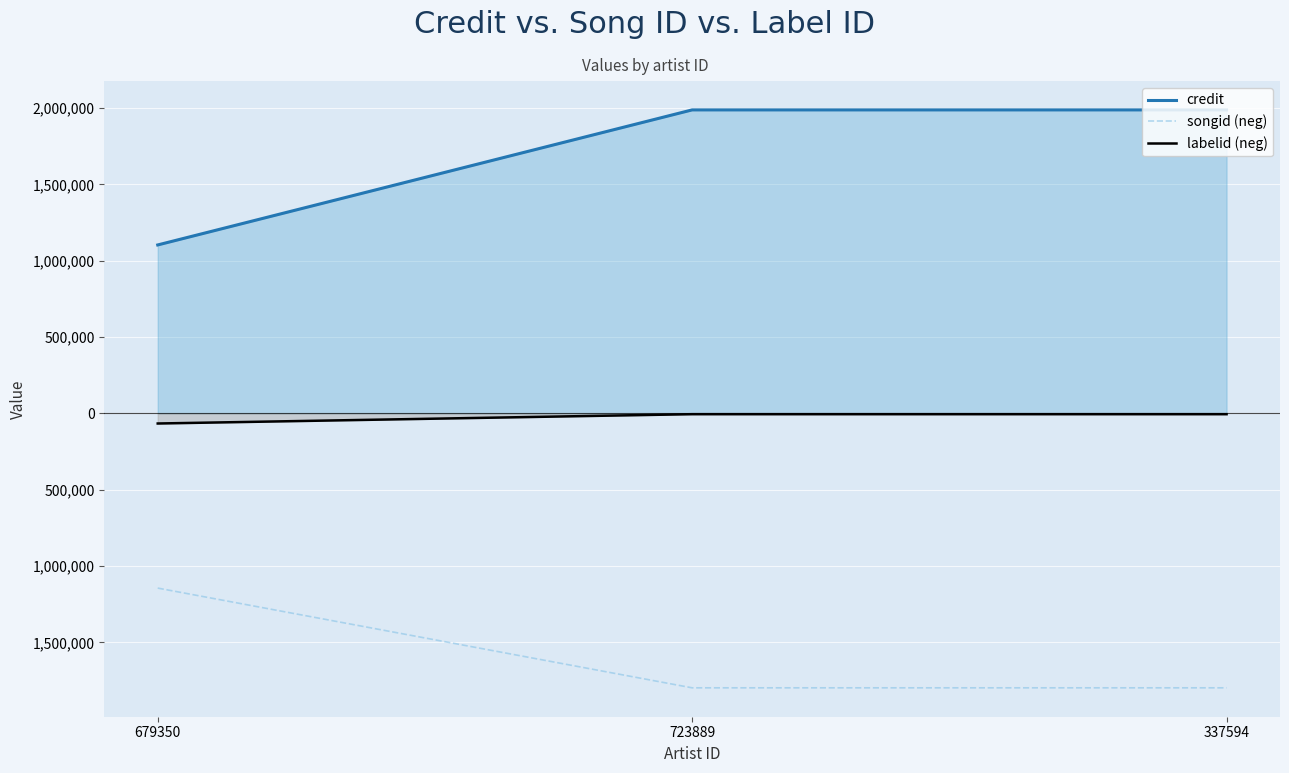

What is the difference between the songid (neg) values at 337594 and 679350?

653328